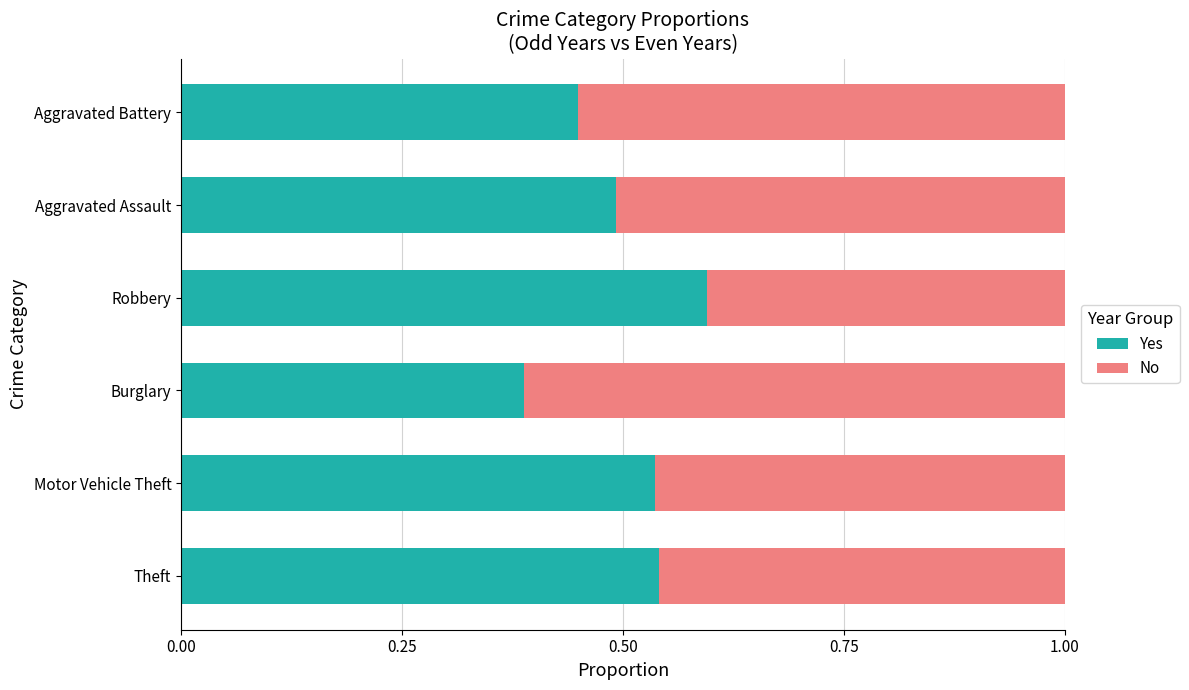

Which category has the lowest value in the Yes series?

Burglary